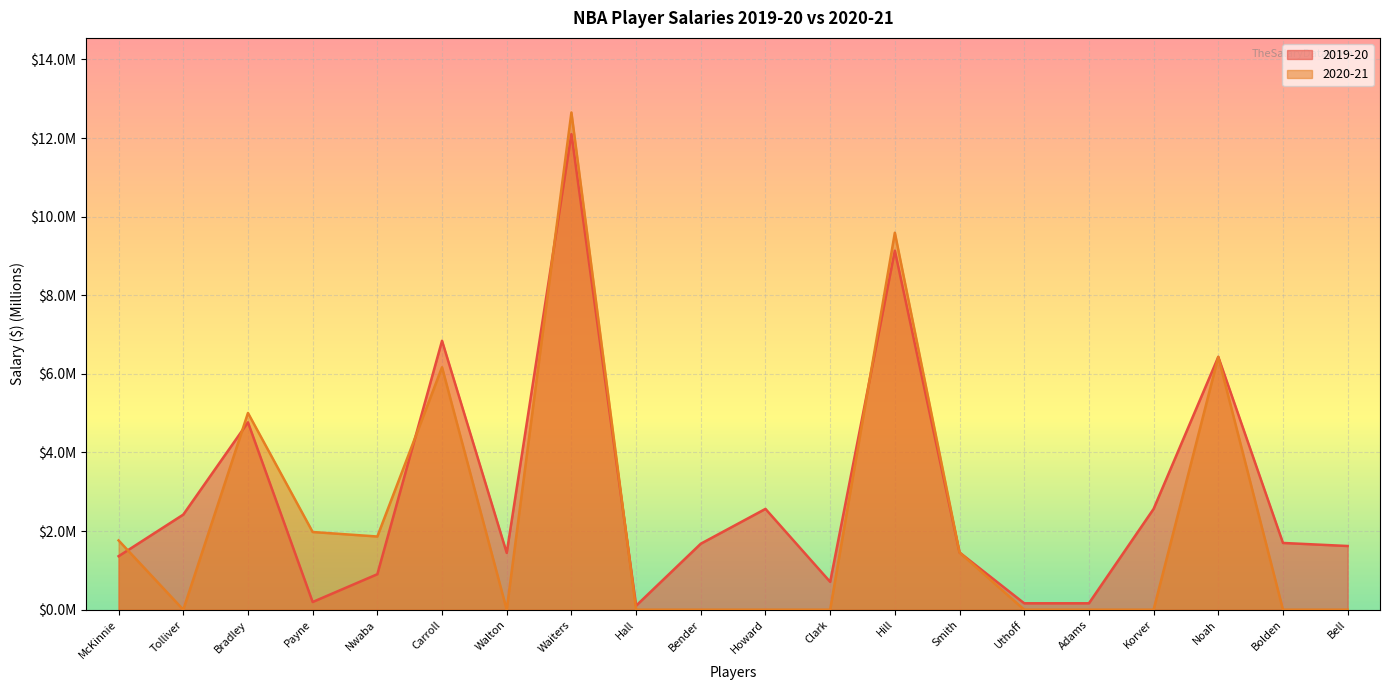

Count the number of data series in this chart.

2